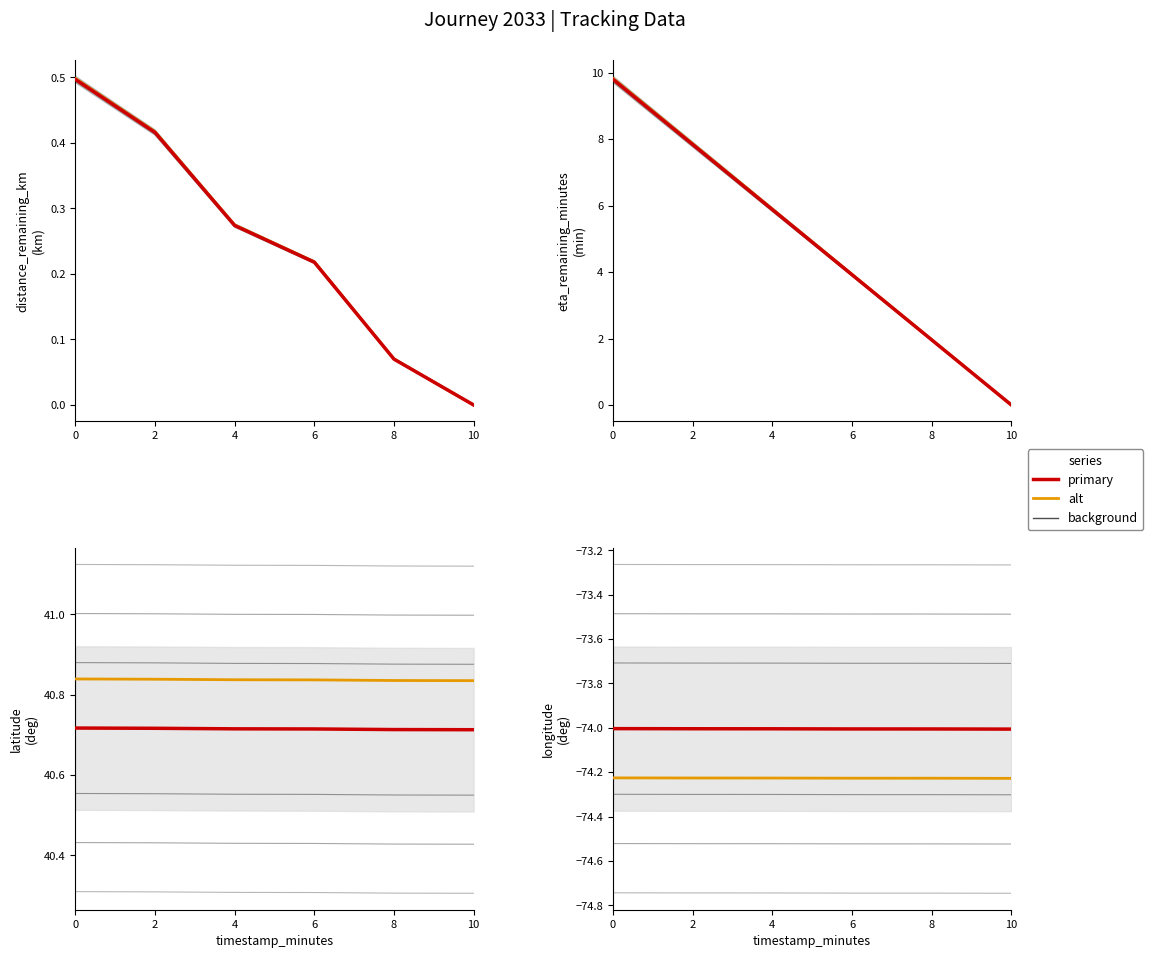

Is the value of longitude at 0 greater than the value of eta_remaining_minutes at 2?

No